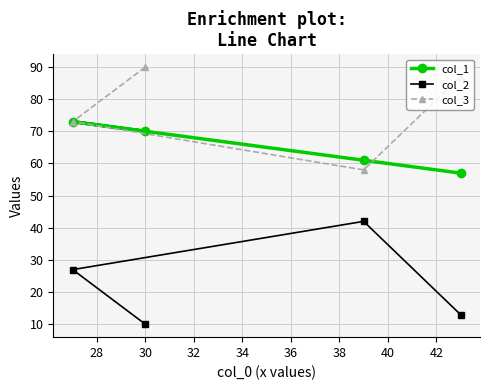

What is the minimum value for col_3?

58